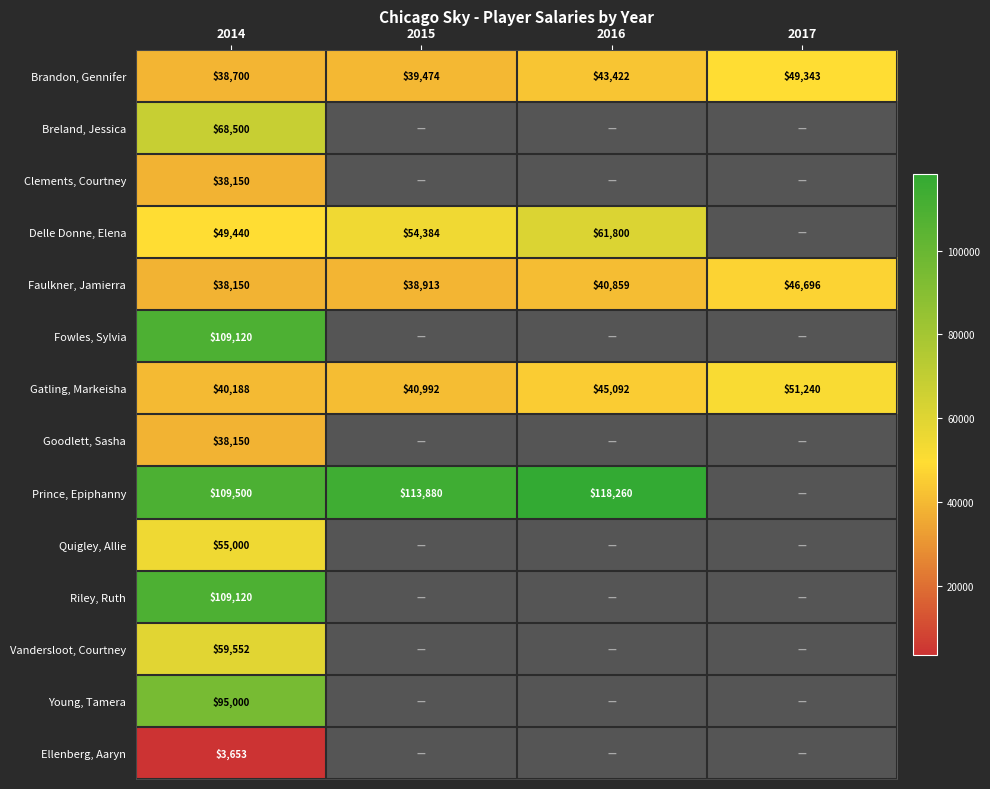

At which category does the chart reach its peak across all series?

2016